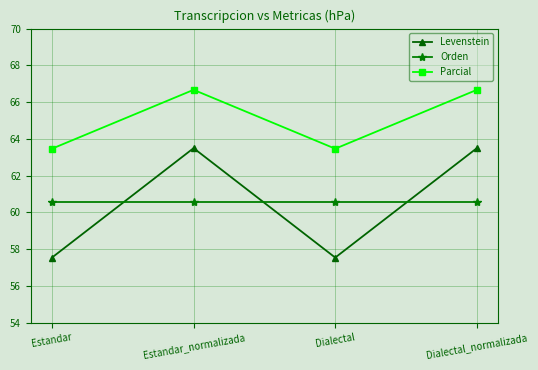

What is the greatest value displayed?

66.7